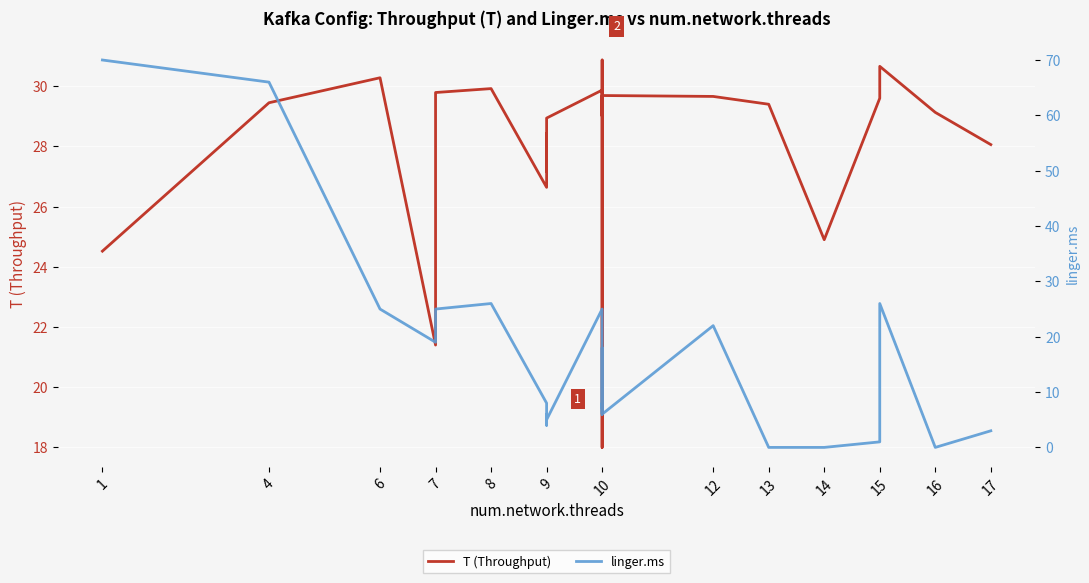

Reading left to right, transcribe all the data shown in this chart.

T (Throughput): 24.5	29.4	30.3	21.4	29.8	29.9	26.6	28.4	27.2	28.9	29.9	26.4	18.0	29.1	30.9	29.0	29.7	29.7	29.4	24.9	29.6	30.7	29.1	28.1
linger.ms: 70.0	66.0	25.0	19.0	25.0	26.0	8.0	4.0	6.0	5.0	25.0	7.0	8.0	6.0	18.0	10.0	6.0	22.0	0.0	0.0	1.0	26.0	0.0	3.0